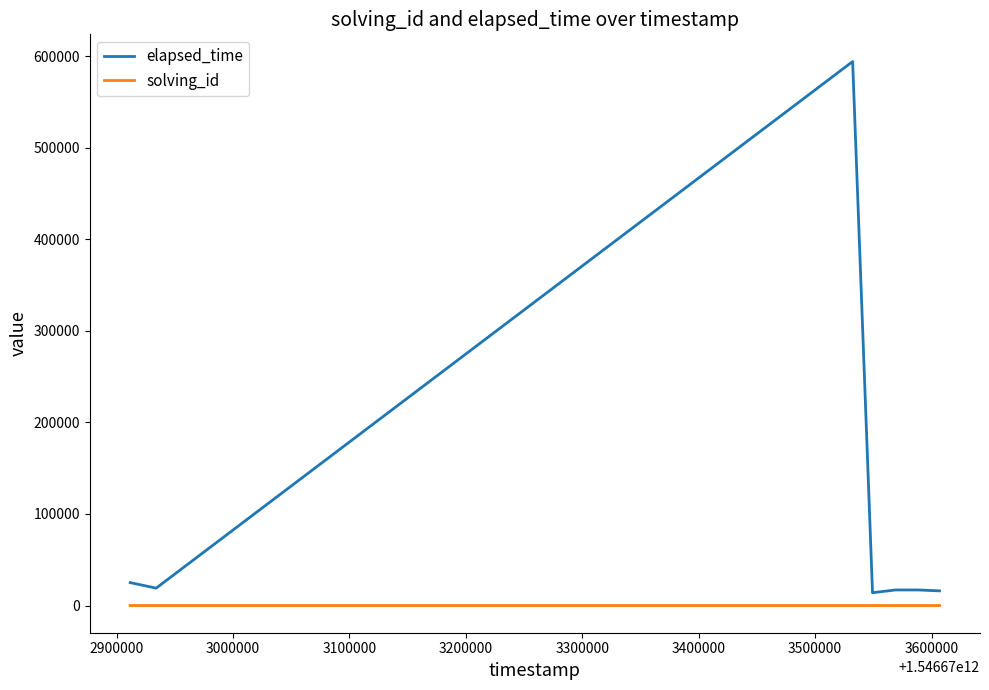

Rank the series by their maximum value, from highest to lowest.

elapsed_time, solving_id